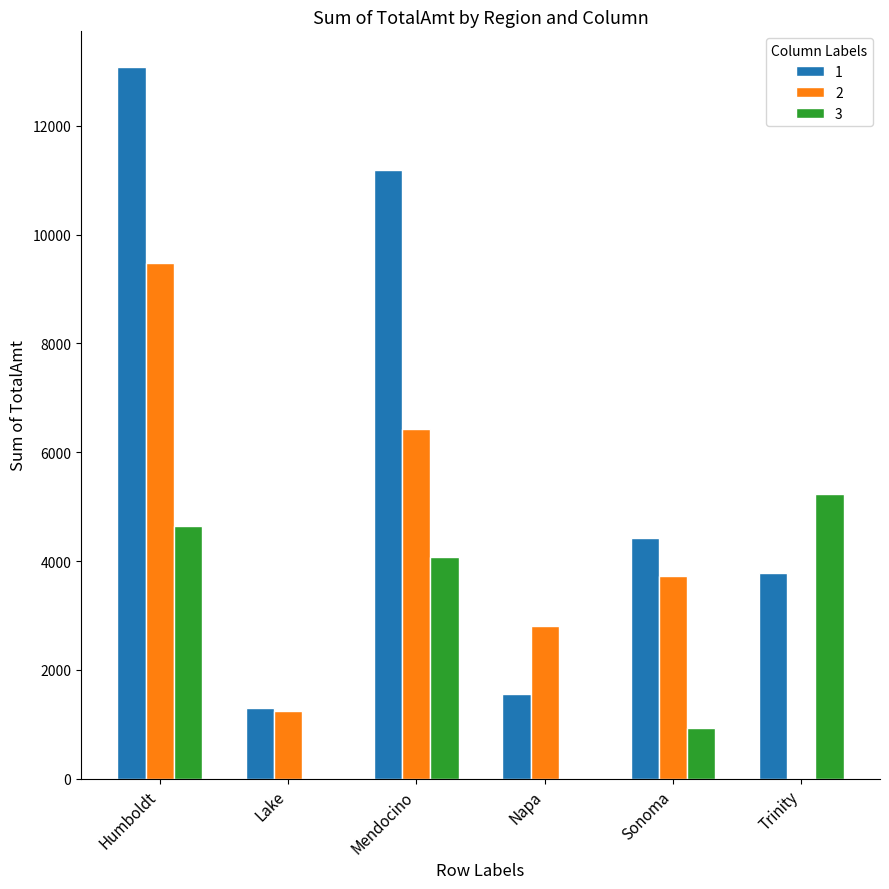

What is the greatest value displayed?

13080.2